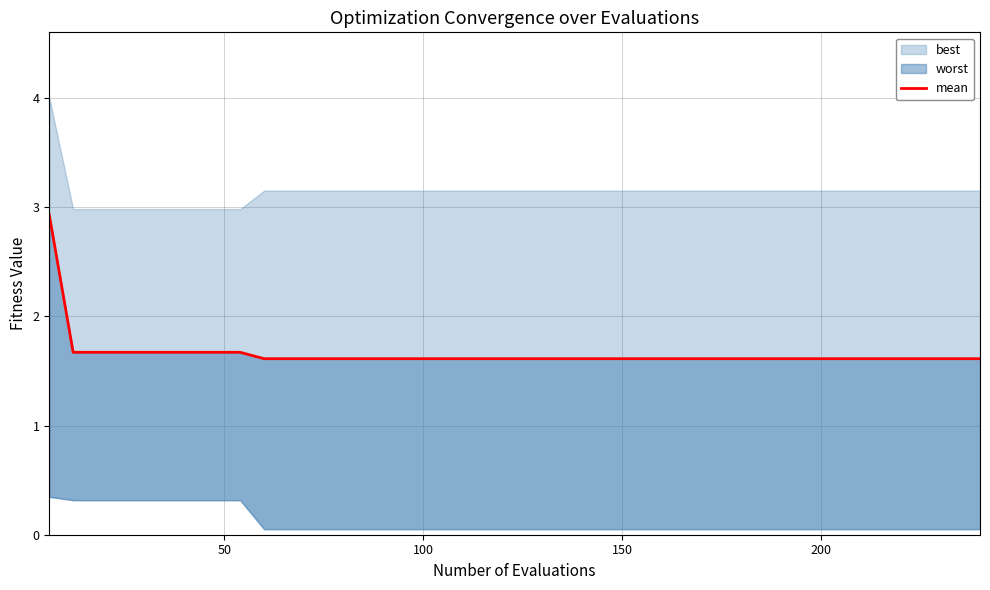

The chart shows a value of 1.0 at 10. True or false?

False